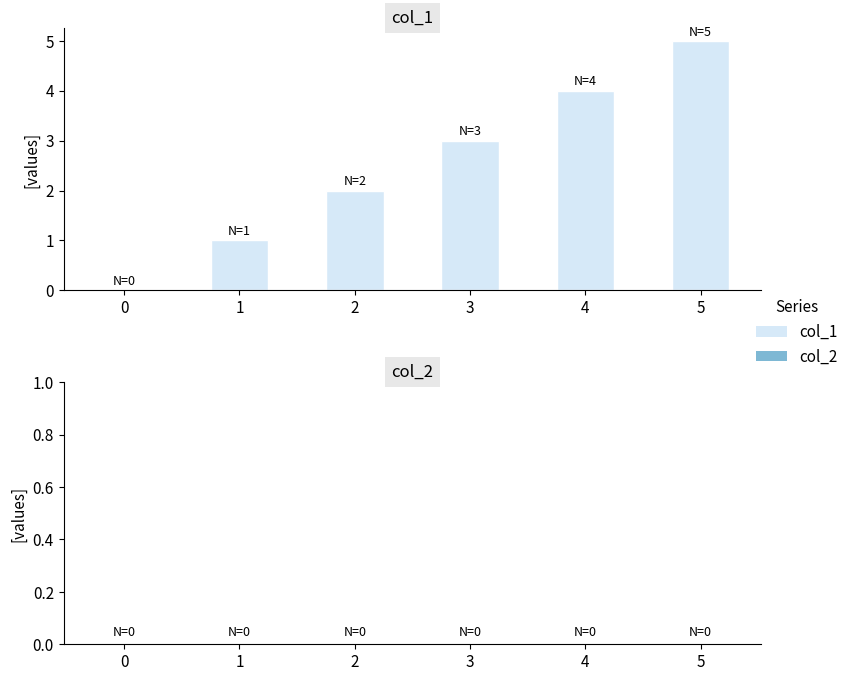

How many categories are shown in the chart?

6